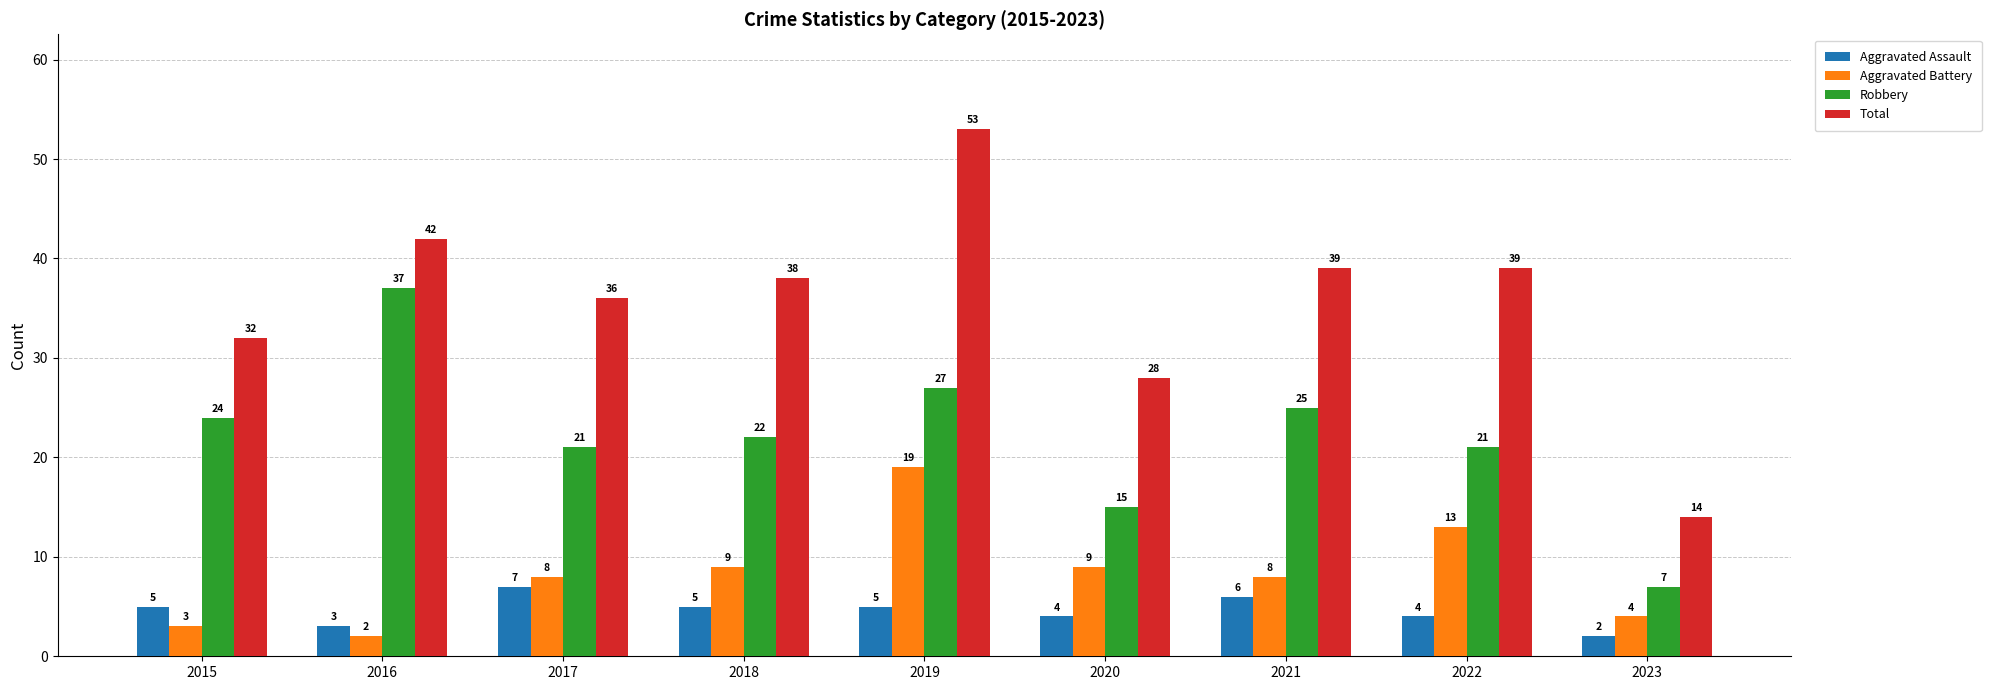

What are all the series names shown in the legend?

Aggravated Assault, Aggravated Battery, Robbery, Total